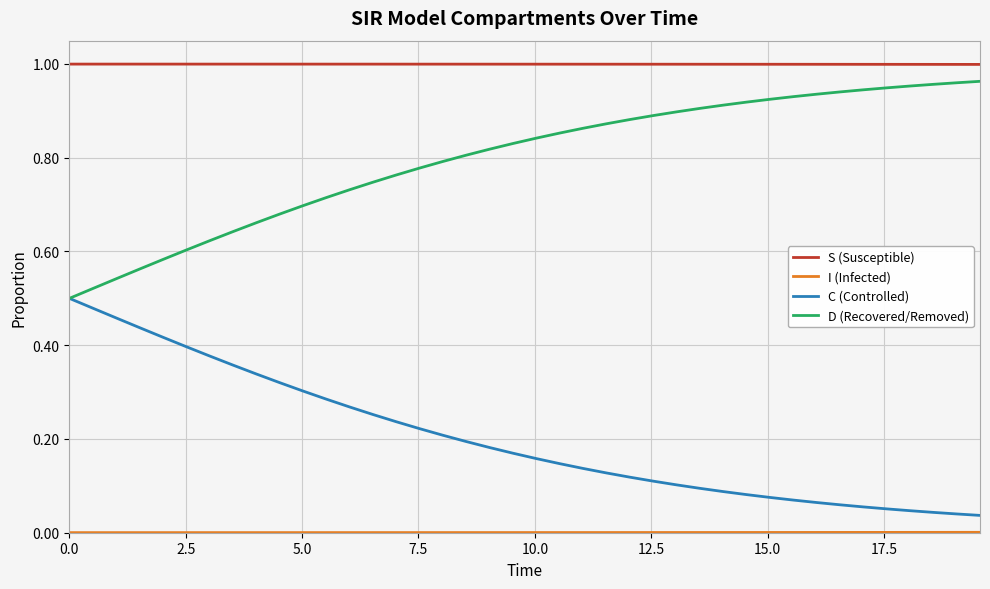

Which series has the largest total across all categories?

S (Susceptible)